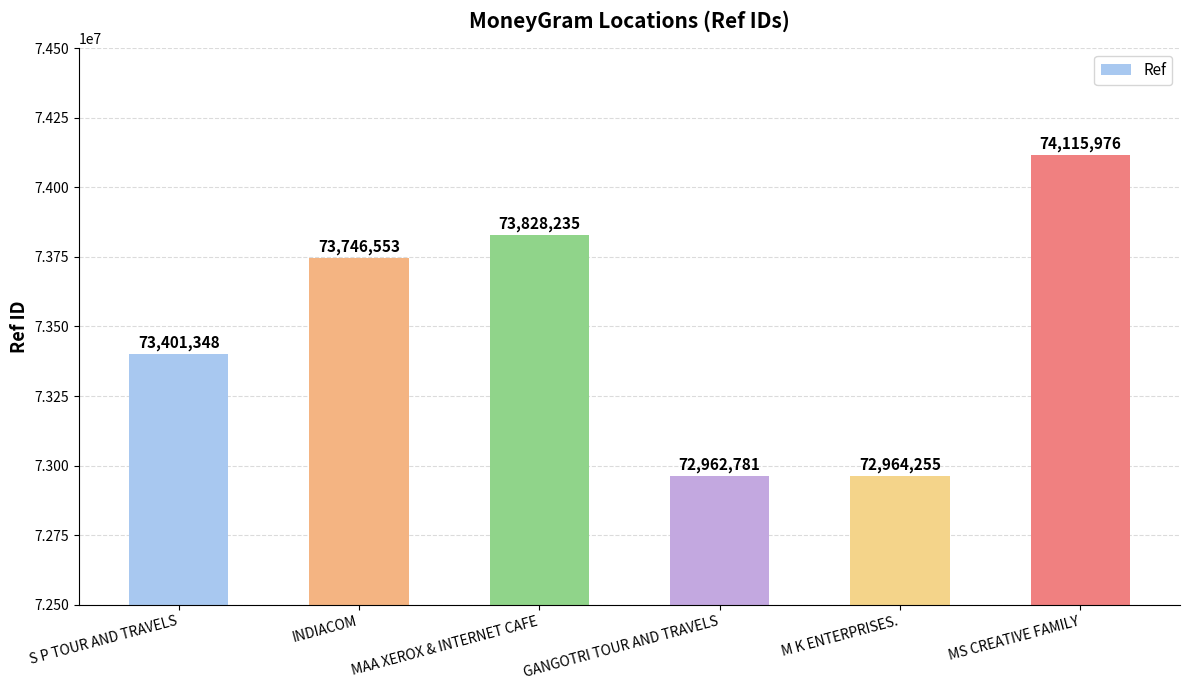

Are the bars horizontal?

No